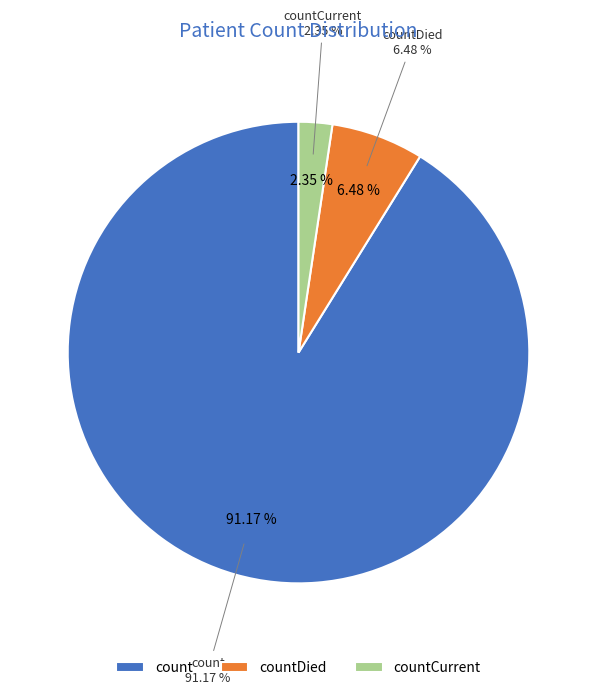

What percentage is NOT represented by count?

8.8%